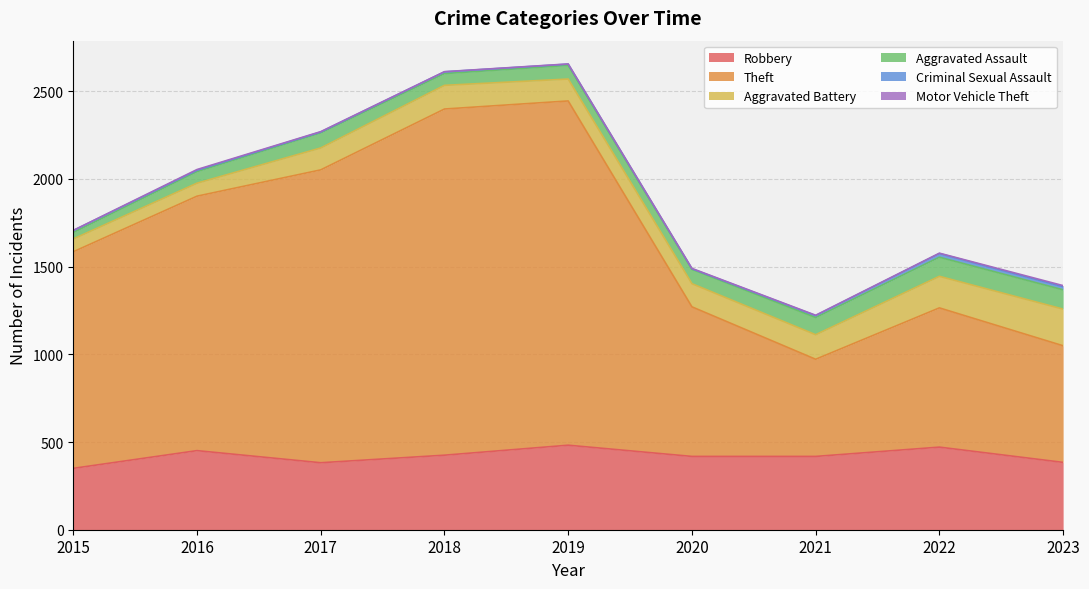

What is the maximum value for Motor Vehicle Theft?

6